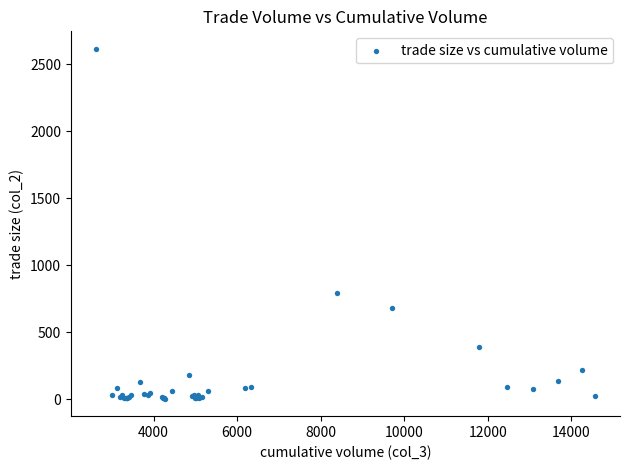

What Y value in the scatter plot is closest to 1310?

795